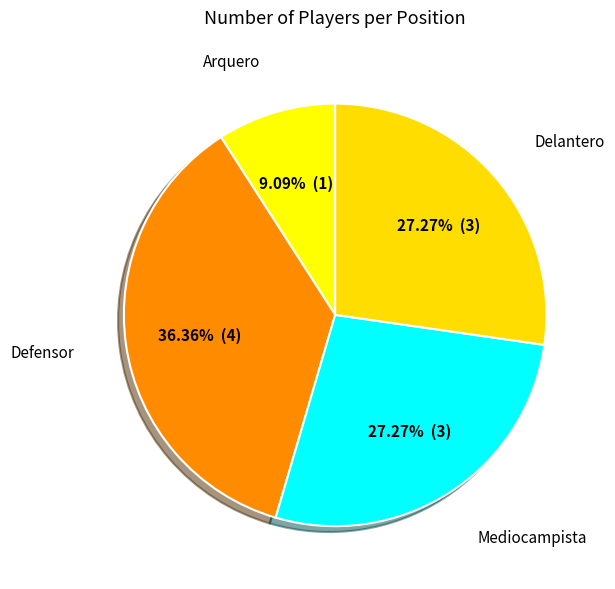

To the nearest percent, what percentage of the pie is Mediocampista?

27%